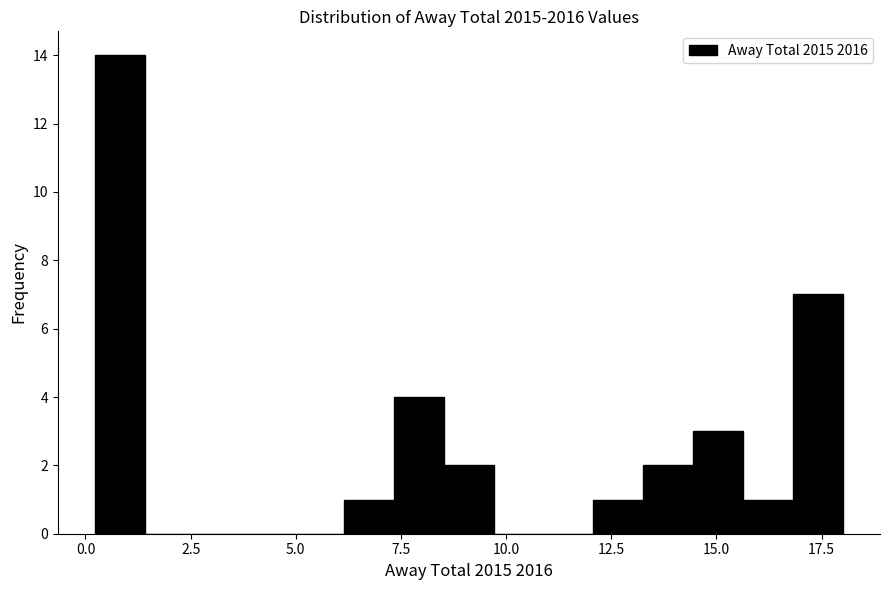

Around what value on the x-axis is the tallest bar? Give the approximate position of its centre, as read against the axis.

1.0